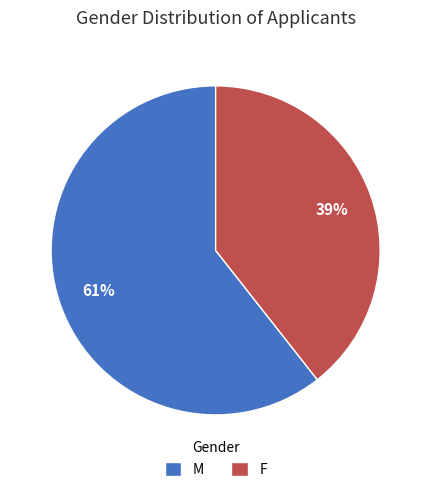

Which slice represents more than half of the pie?

M